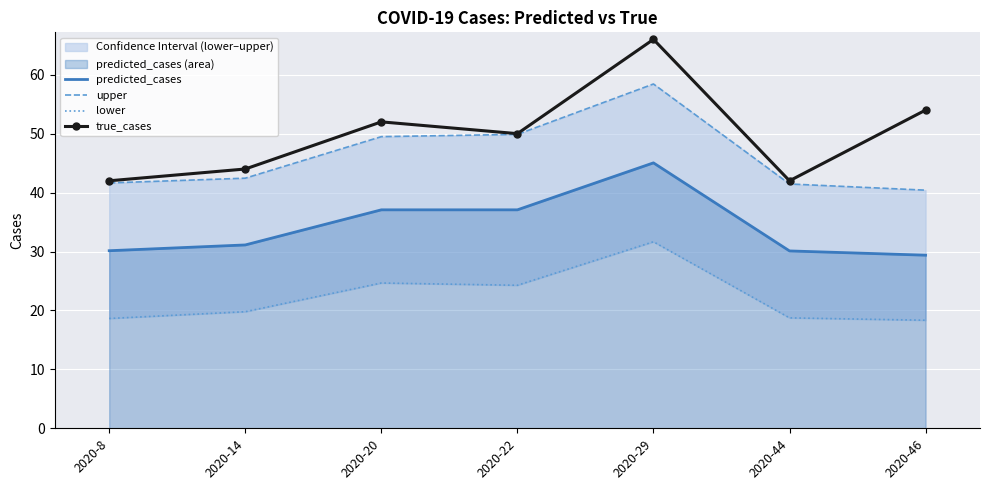

Is the value of lower at 2020-20 greater than the value of upper at 2020-8?

No